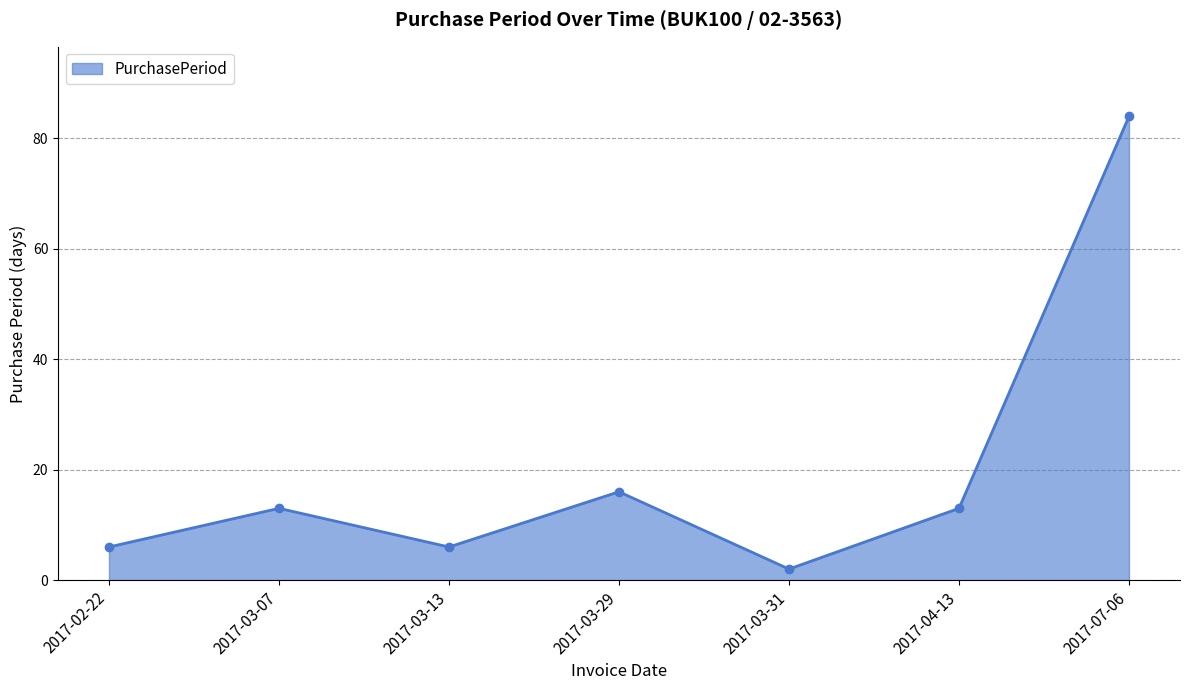

What is the minimum value shown in the chart?

2